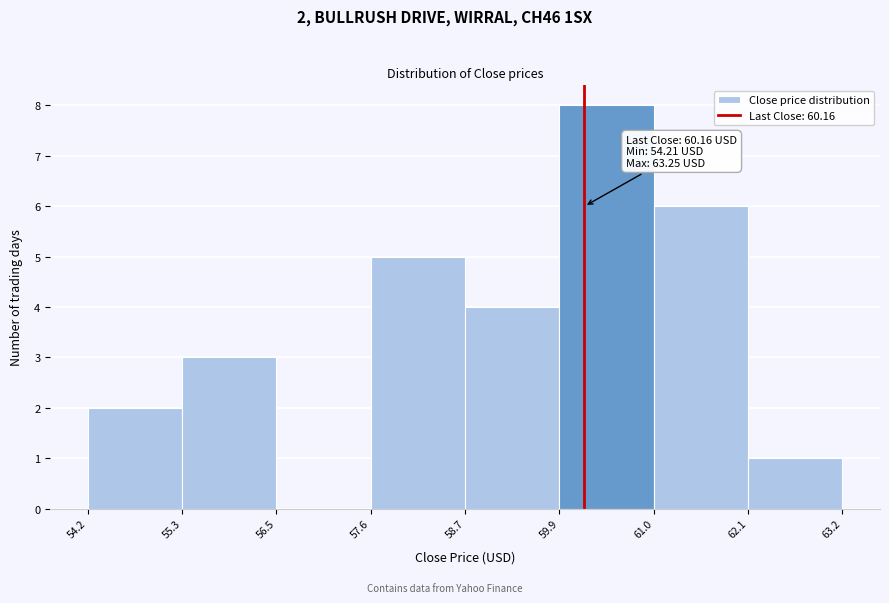

Which range on the x-axis has the tallest bar?

59.9 to 61.0